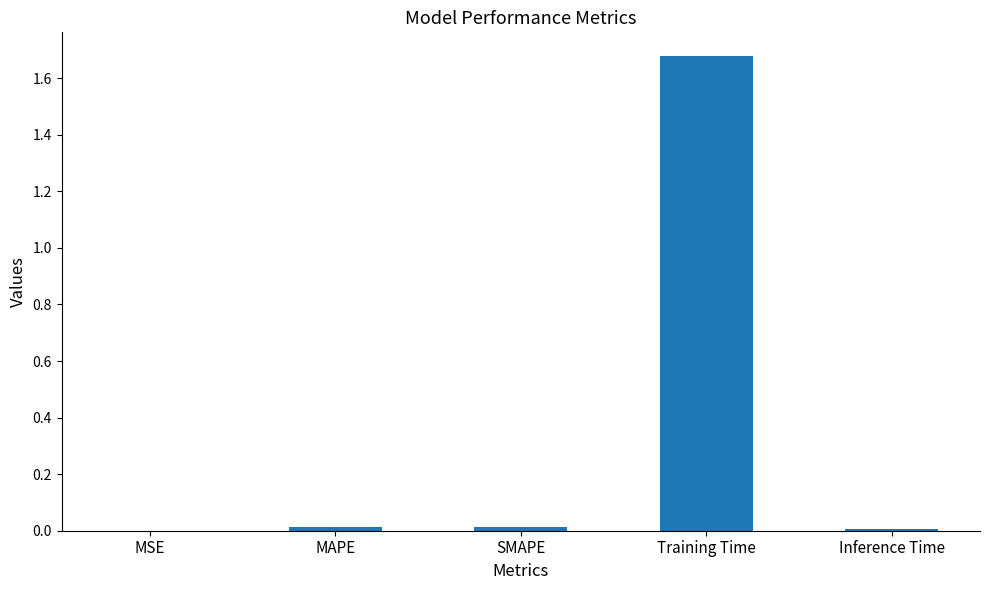

True or false: the data shows 0.0 at Inference Time.

True